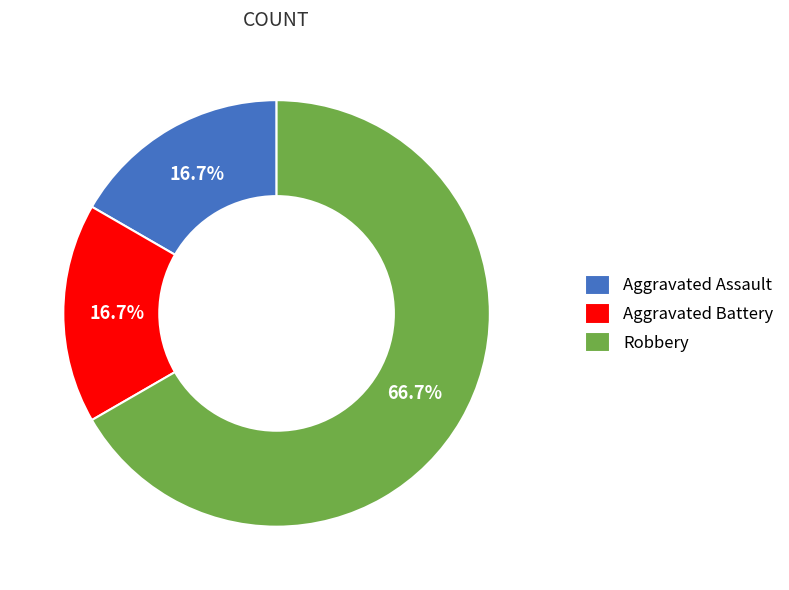

True or false: Robbery accounts for 56% of the total.

False